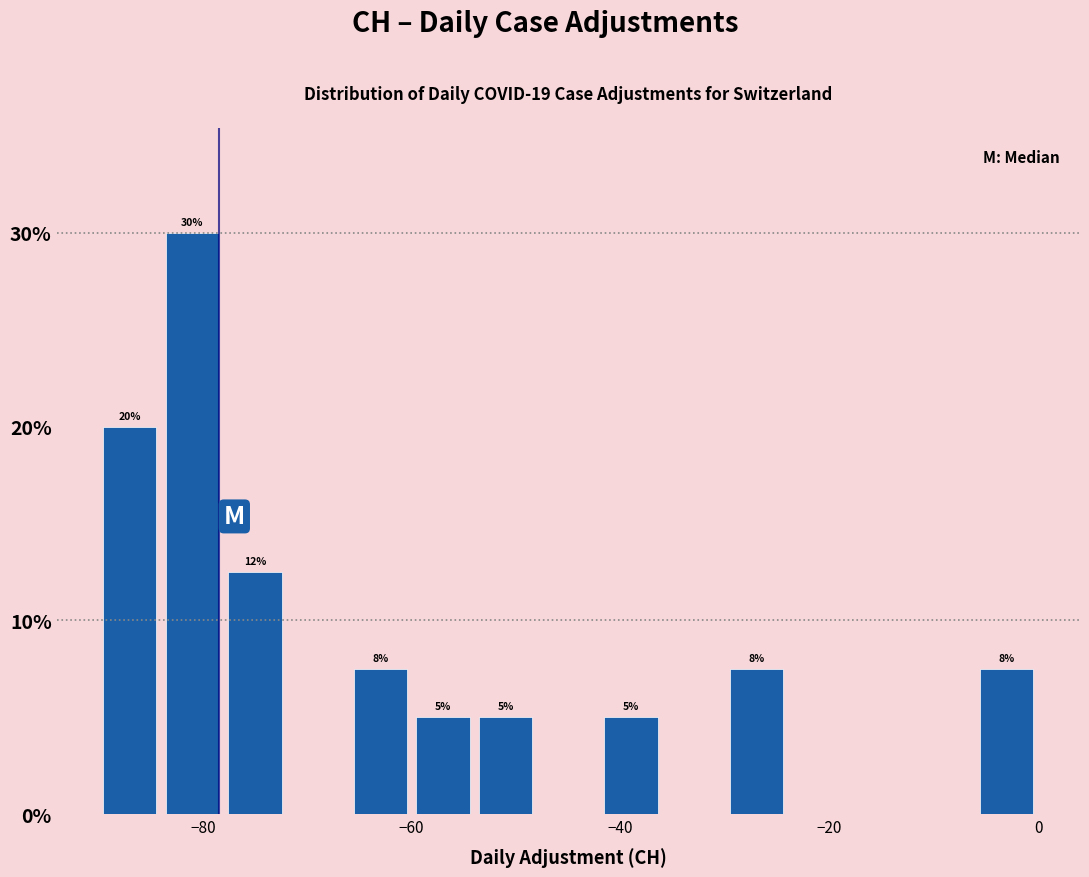

Around what value on the x-axis is the tallest bar? Give the approximate position of its centre, as read against the axis.

-80